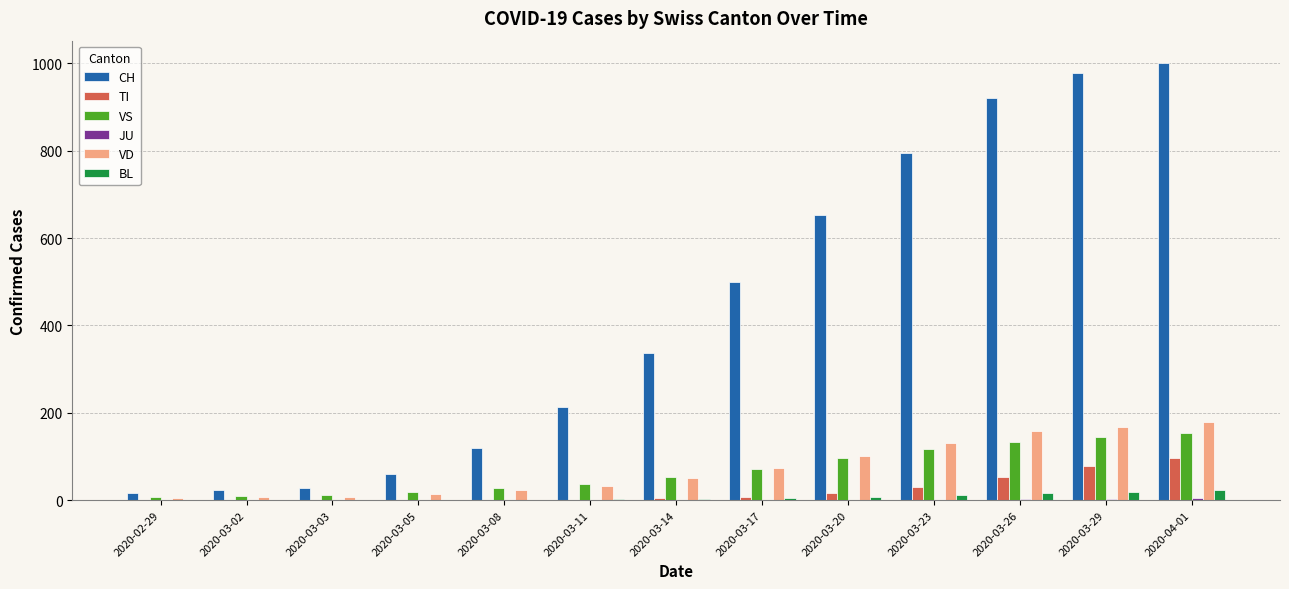

What is the greatest value displayed?

1002